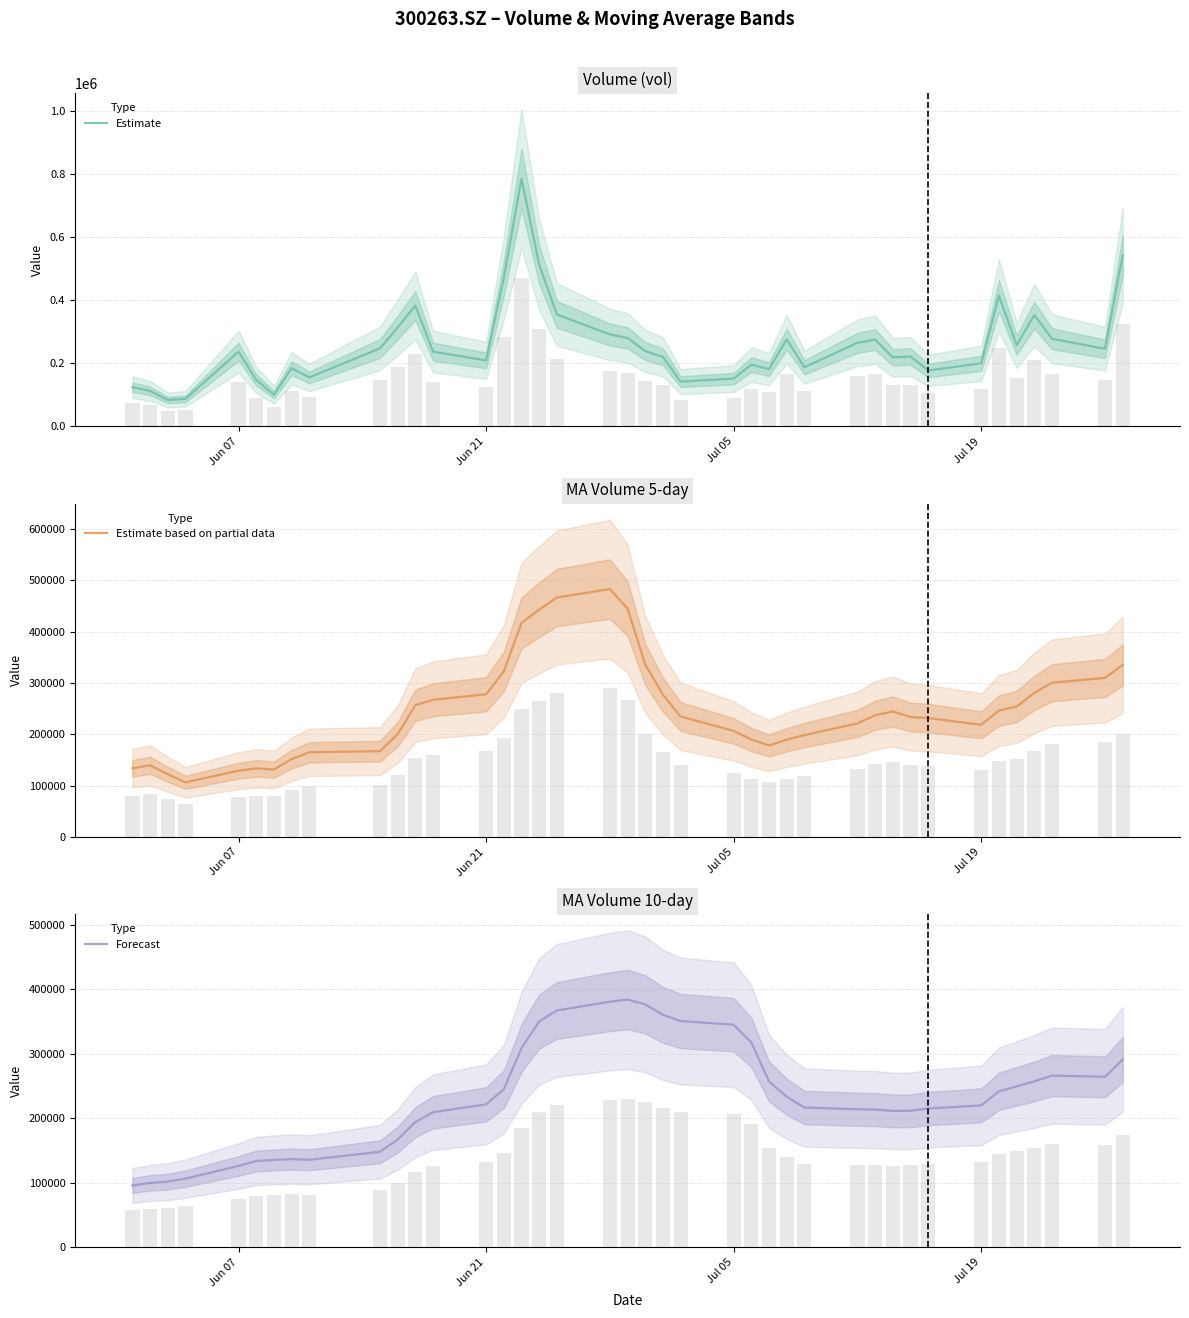

The Estimate based on partial data series shows 273738.3 at 10. True or false?

False